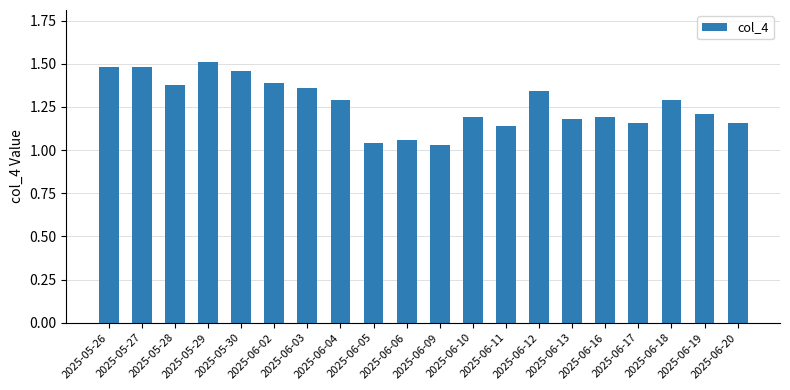

True or false: the data shows 2.2 at 2025-06-12.

False